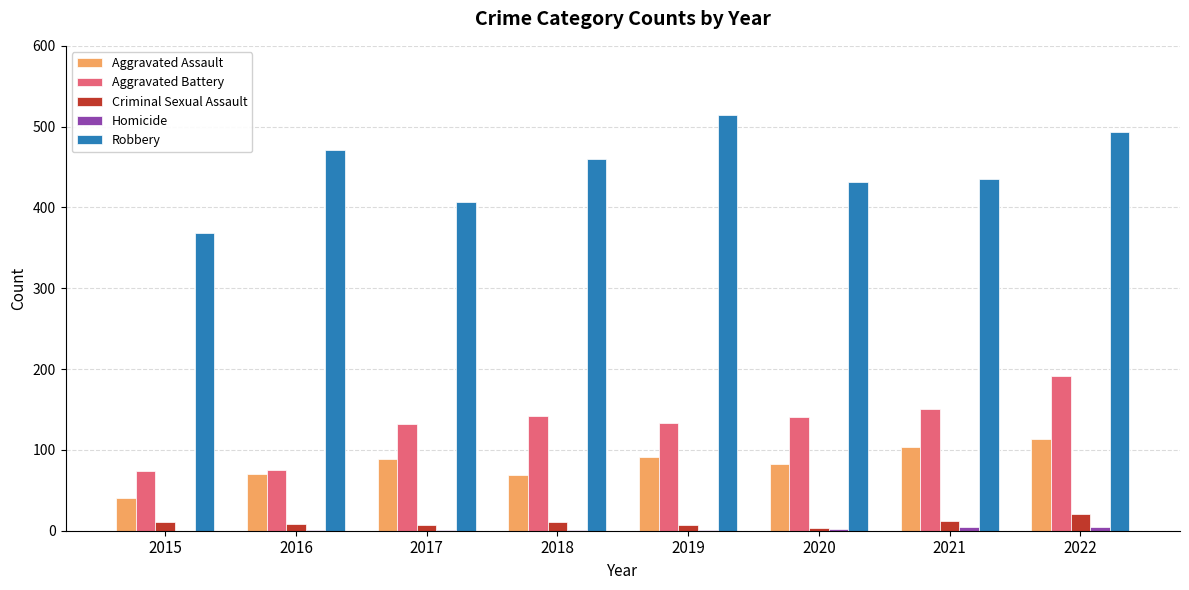

What is the sum of all Criminal Sexual Assault values?

80